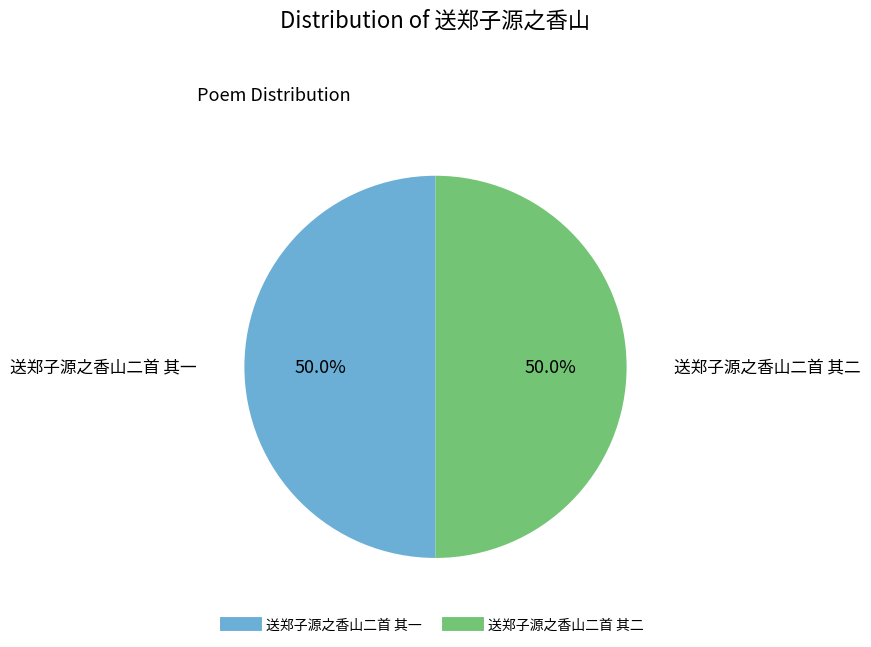

What is the ratio of the value at 送郑子源之香山二首 其一 to the value at 送郑子源之香山二首 其二?

1.0